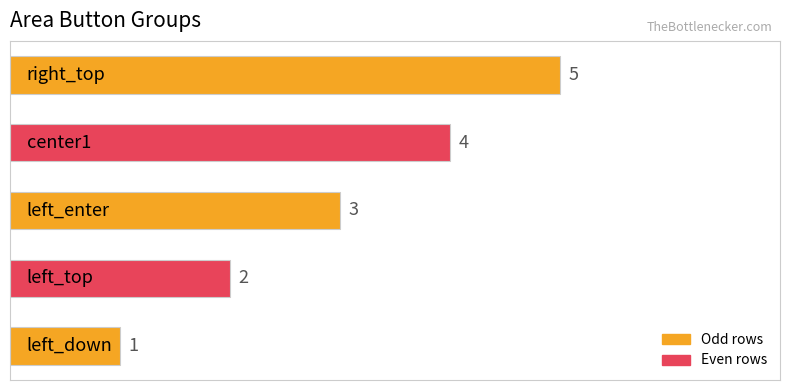

What is the average value?

3